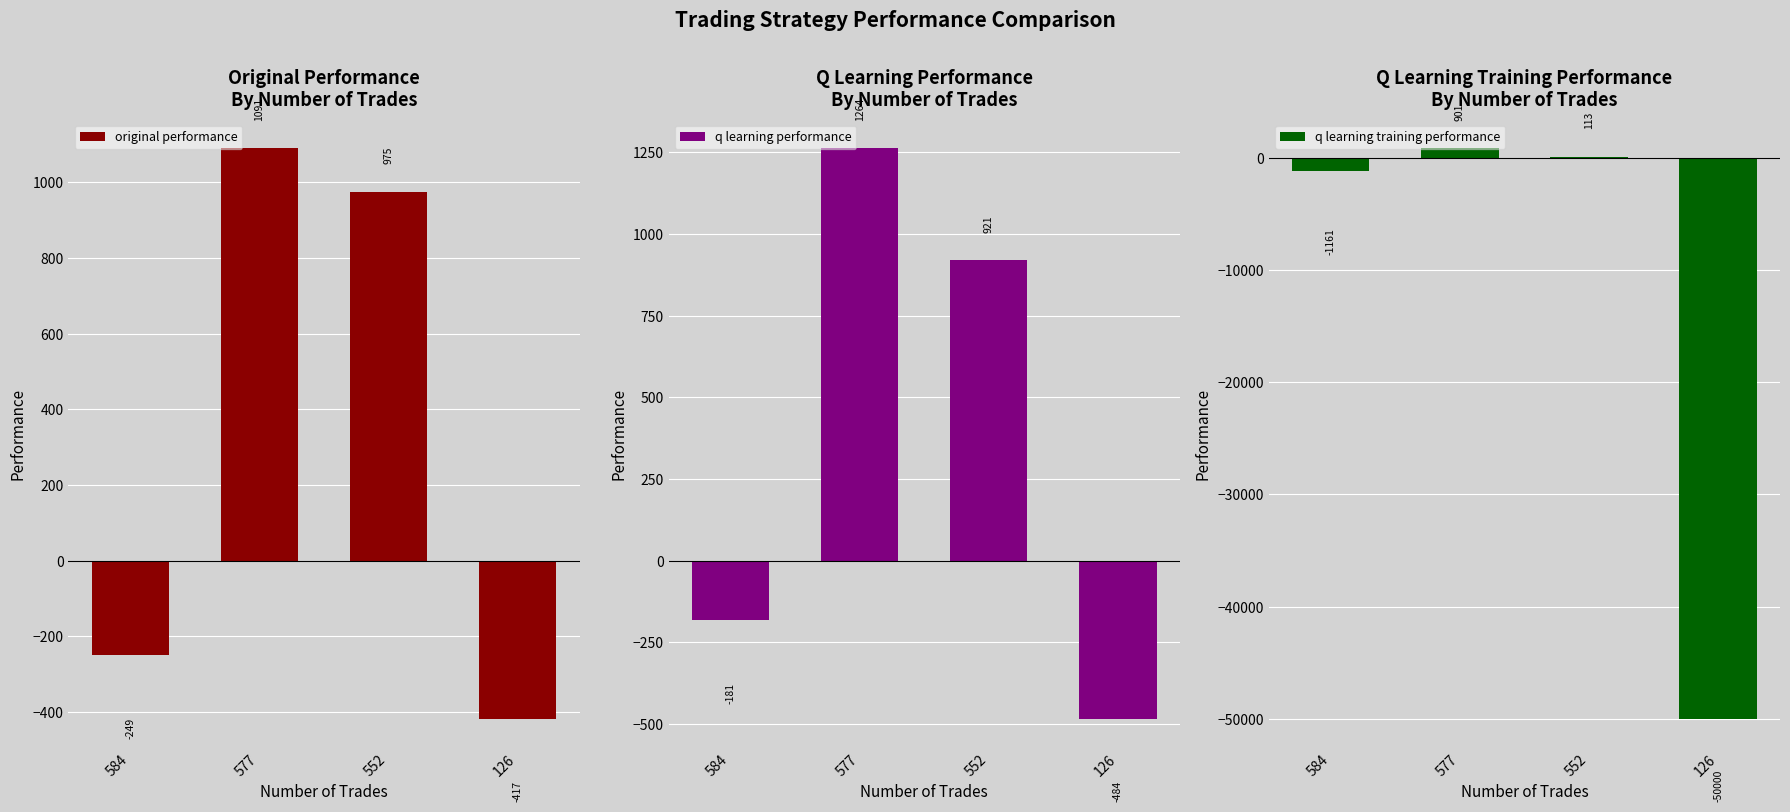

What is the spread (max minus min) of values at 552?

861.9